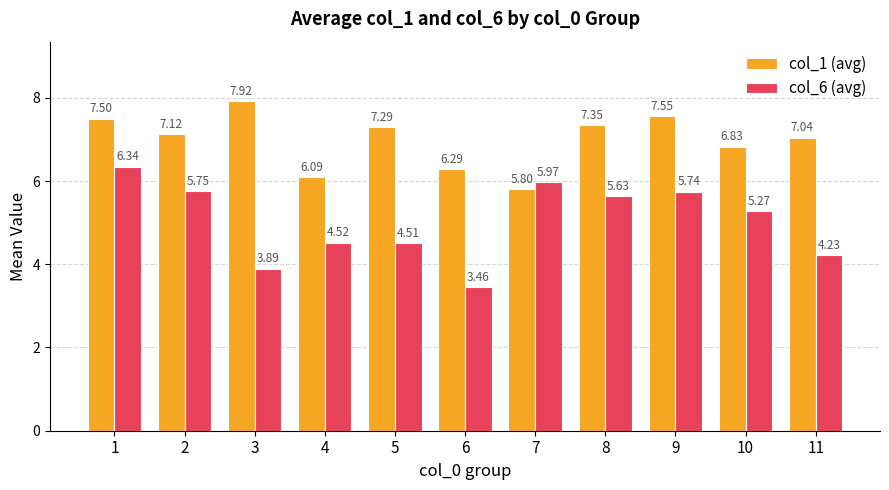

At how many categories does at least one series exceed 7?

7